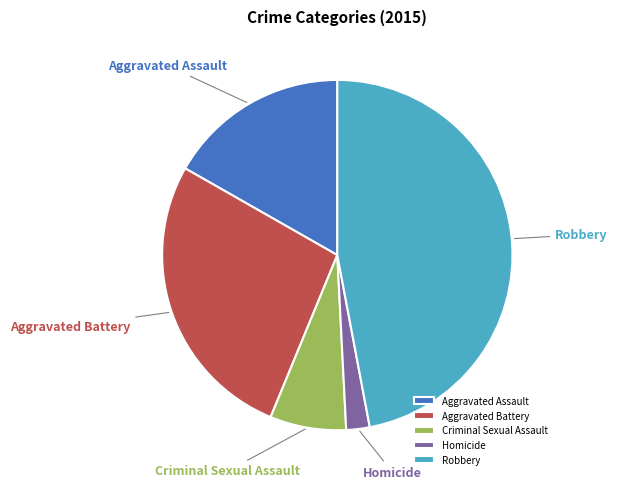

How many slices are in this pie chart?

5